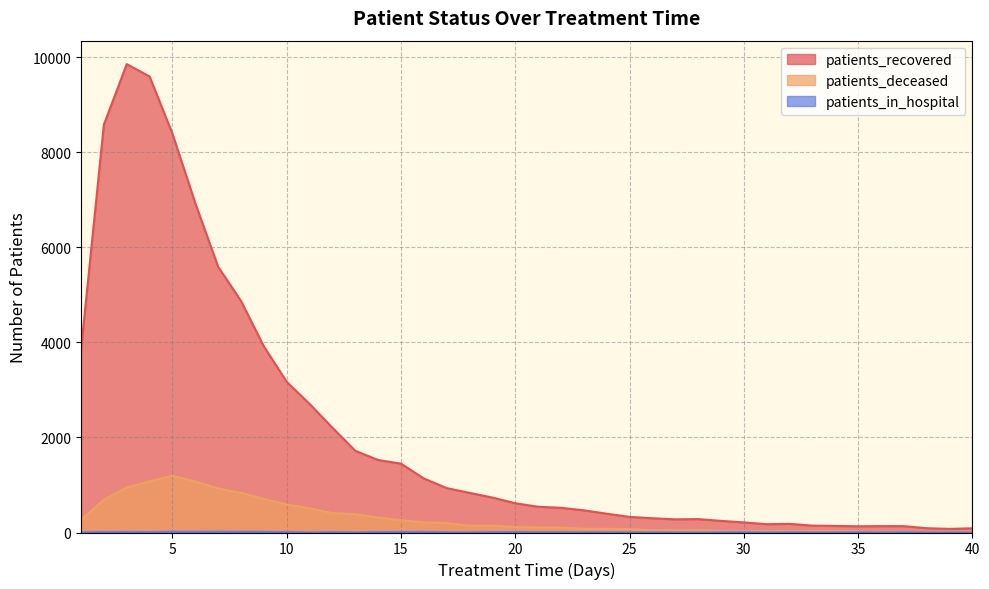

Is it true that patients_recovered equals 156 at 26?

False